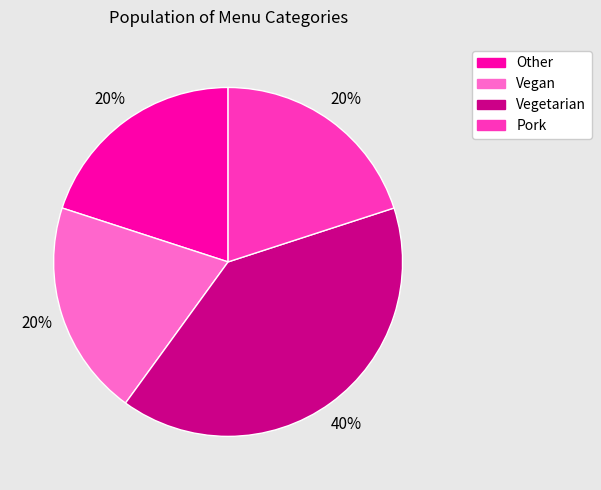

To the nearest percent, what percentage of the pie is Other?

20%